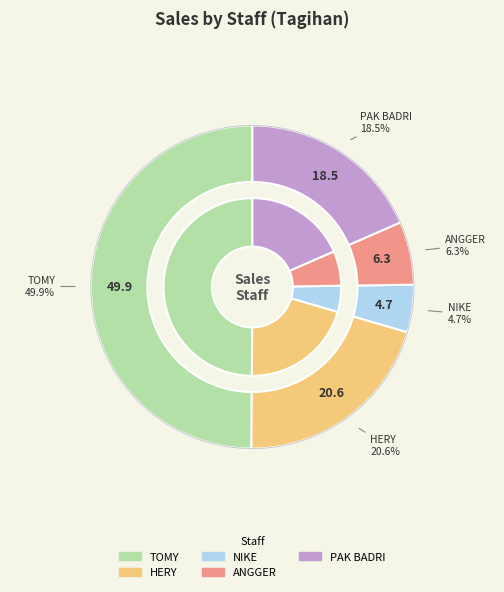

Is it true that NIKE is 5% of the pie?

True